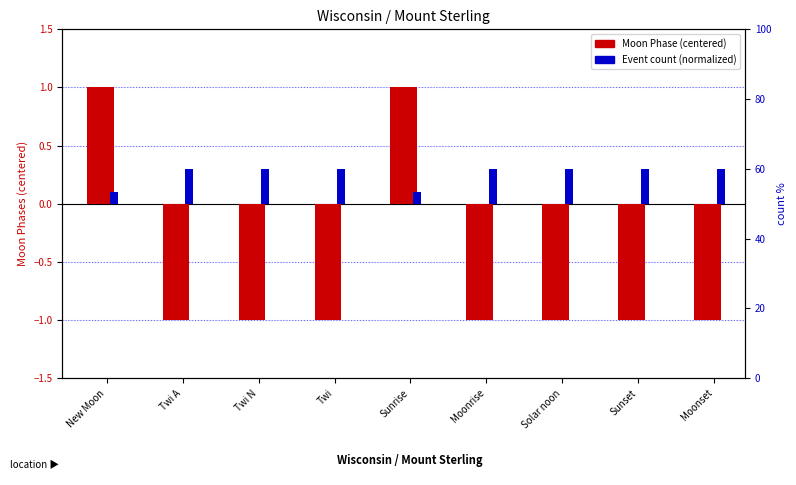

List the series in order of their overall mean, lowest first.

Moon Phase (centered), Event count (normalized)